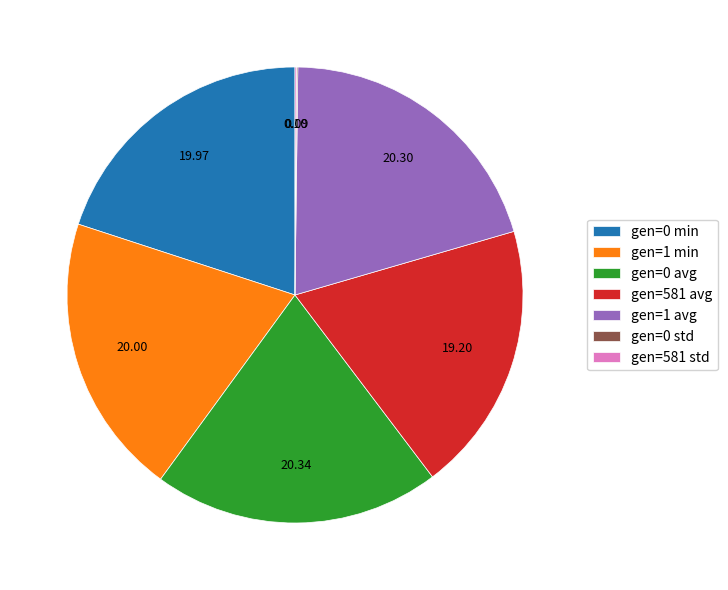

The gen=0 min slice represents 20% of the pie. True or false?

True